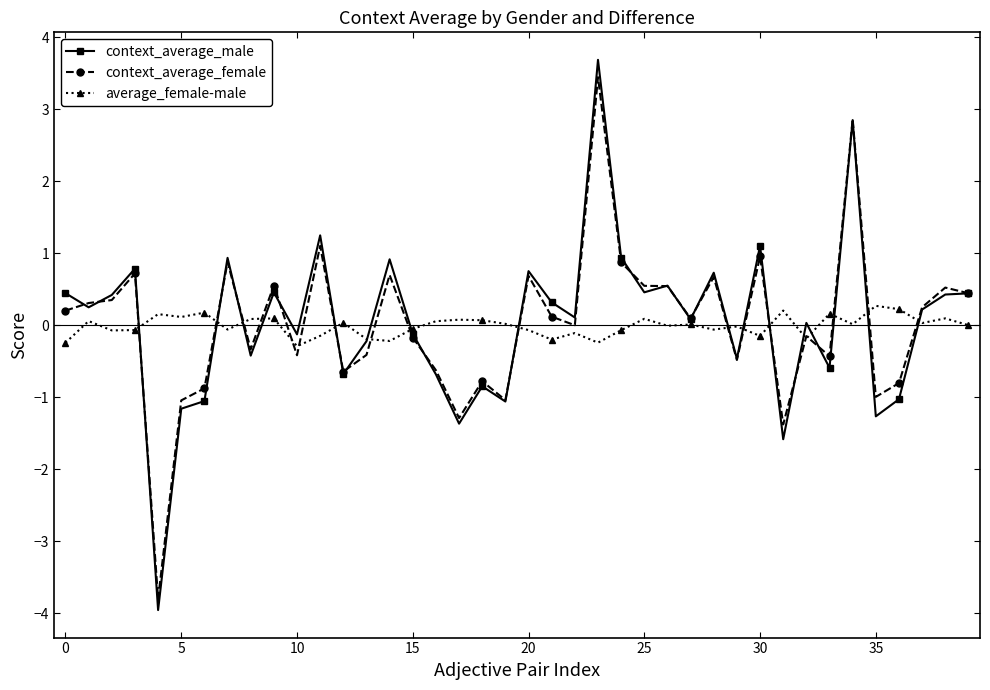

In context_average_male, how many points are lower than both neighbors (excluding endpoints)?

14